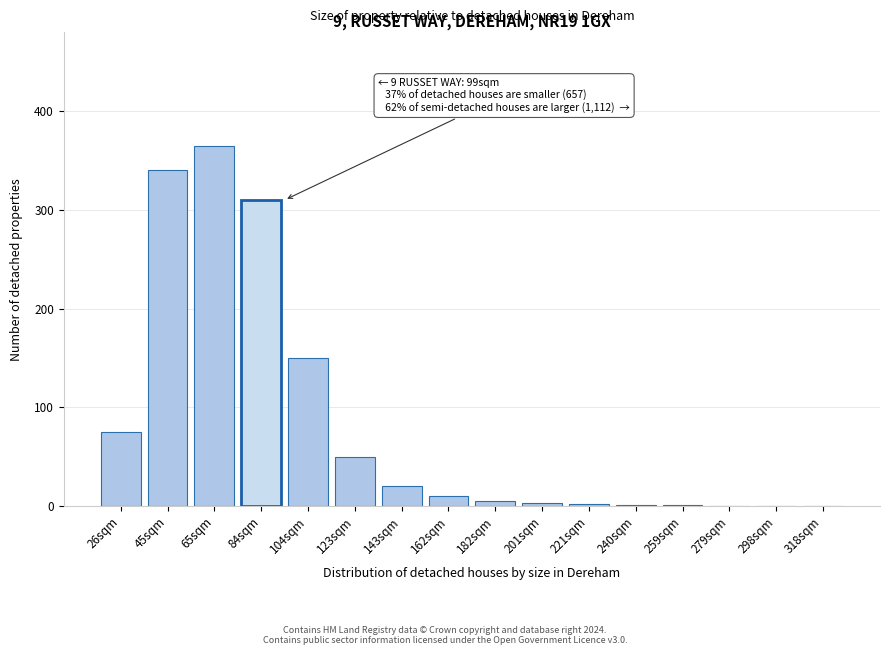

True or false: the data shows 64 at 104sqm.

False